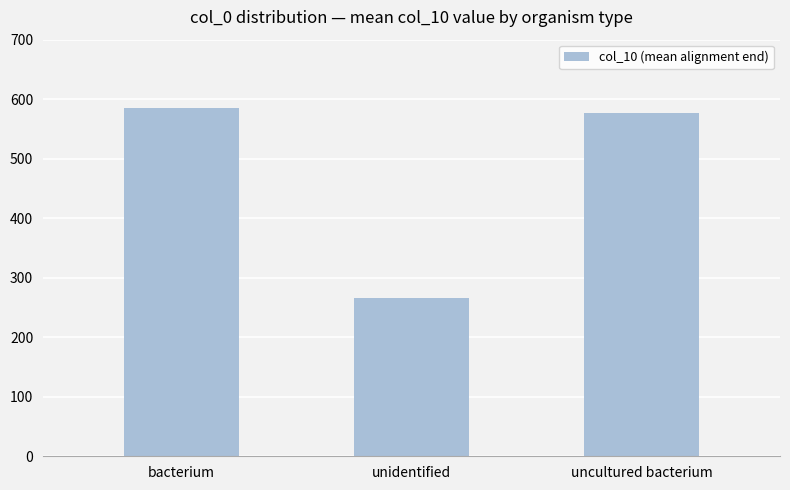

True or false: the data shows 357 at uncultured bacterium.

False